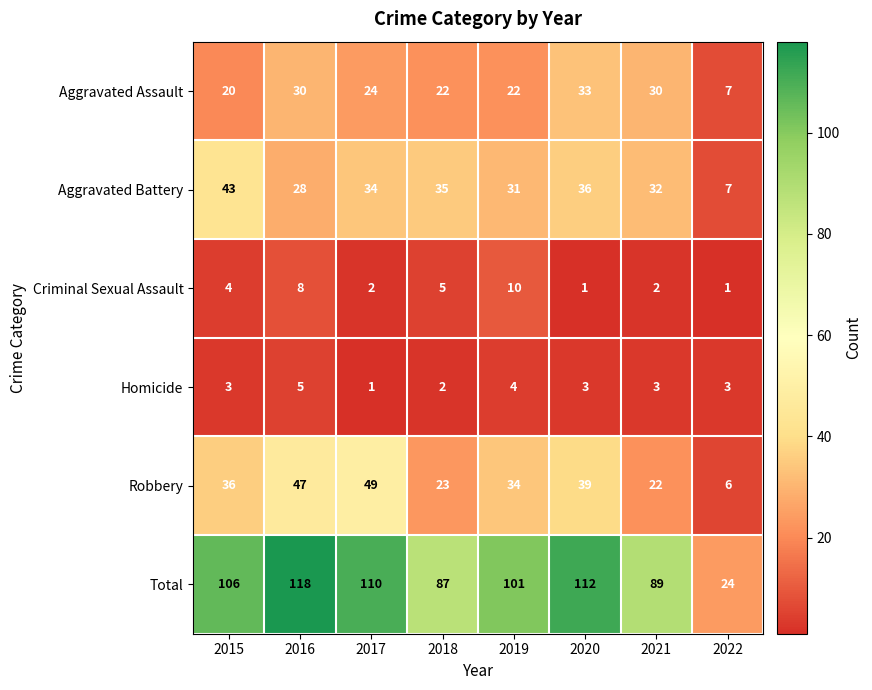

What is the smallest value displayed?

1